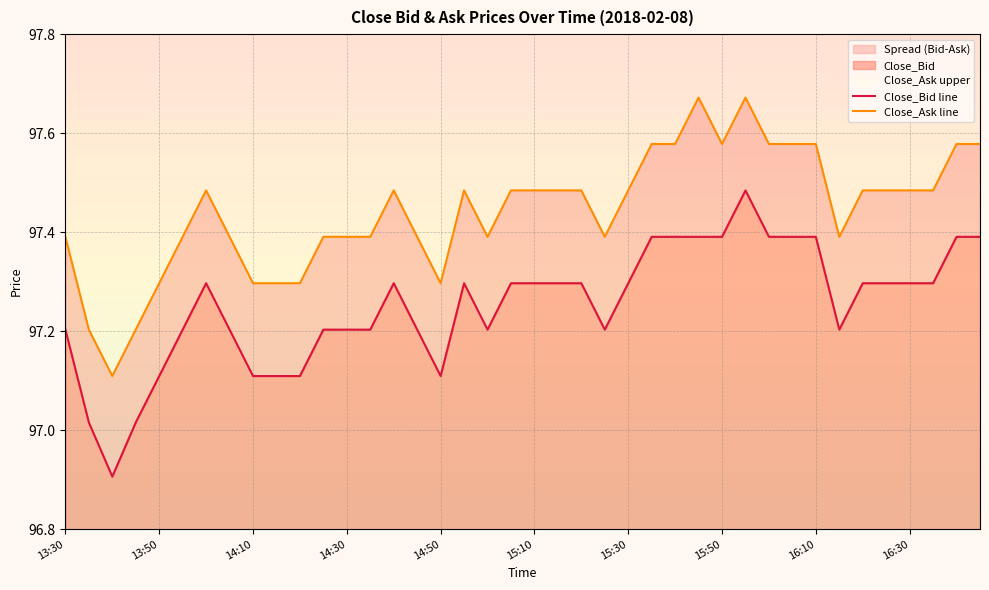

What value does the Close_Bid series have at 15:20?

97.3